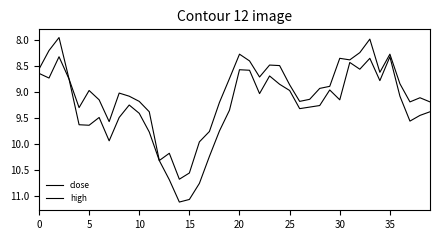

What is the smallest value displayed?

8.0